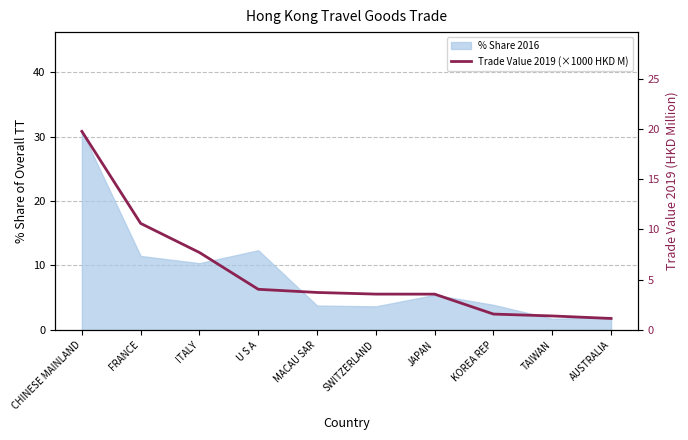

What is the sum of all values?

57.0